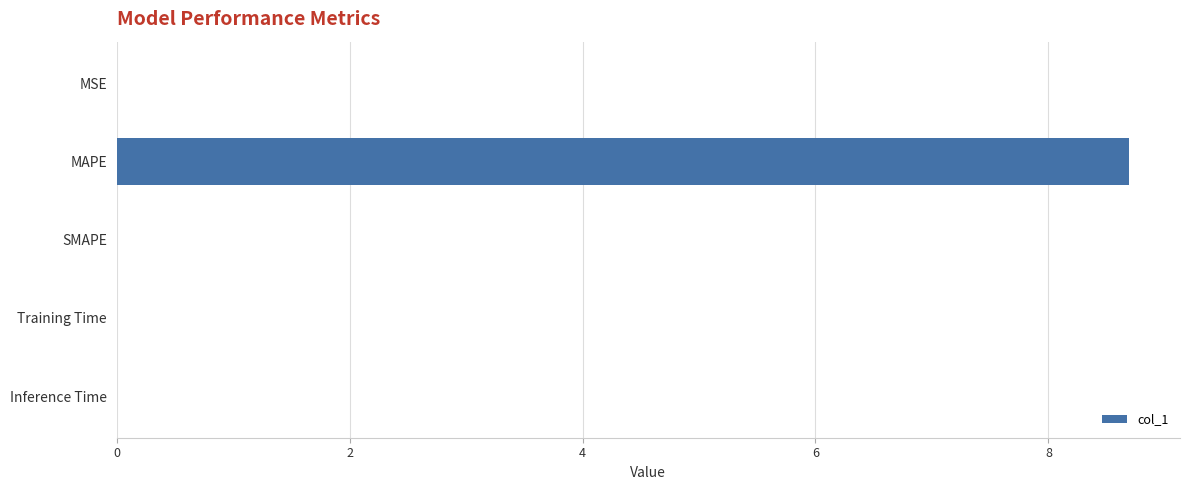

The value at MAPE is 12.0. True or false?

False